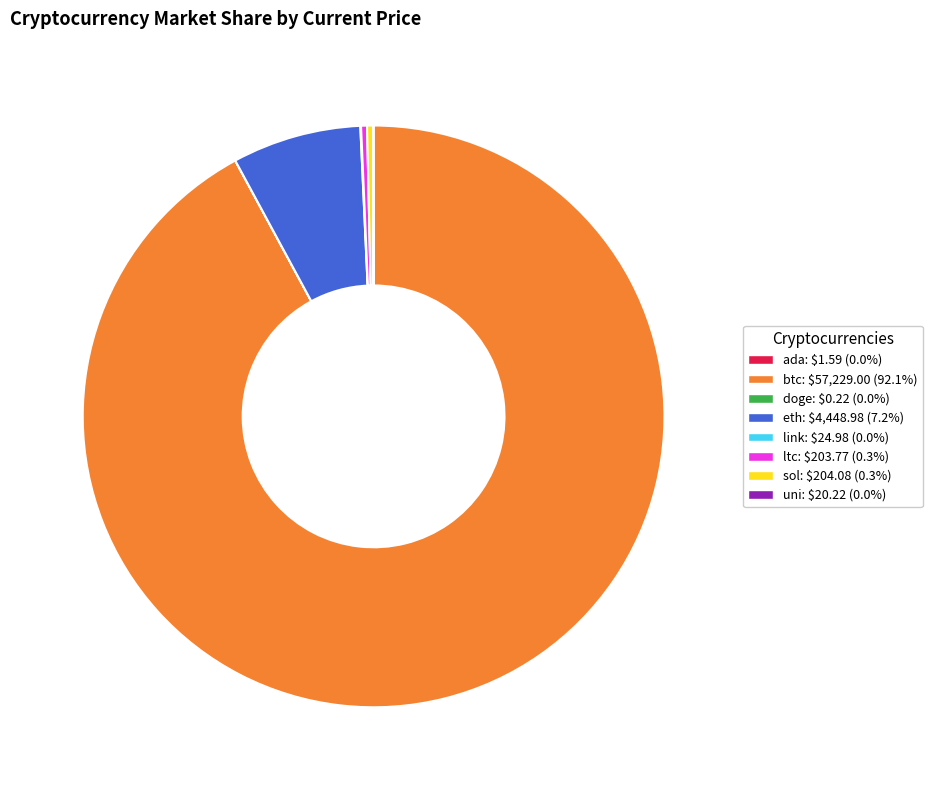

Which slice represents more than half of the pie?

btc